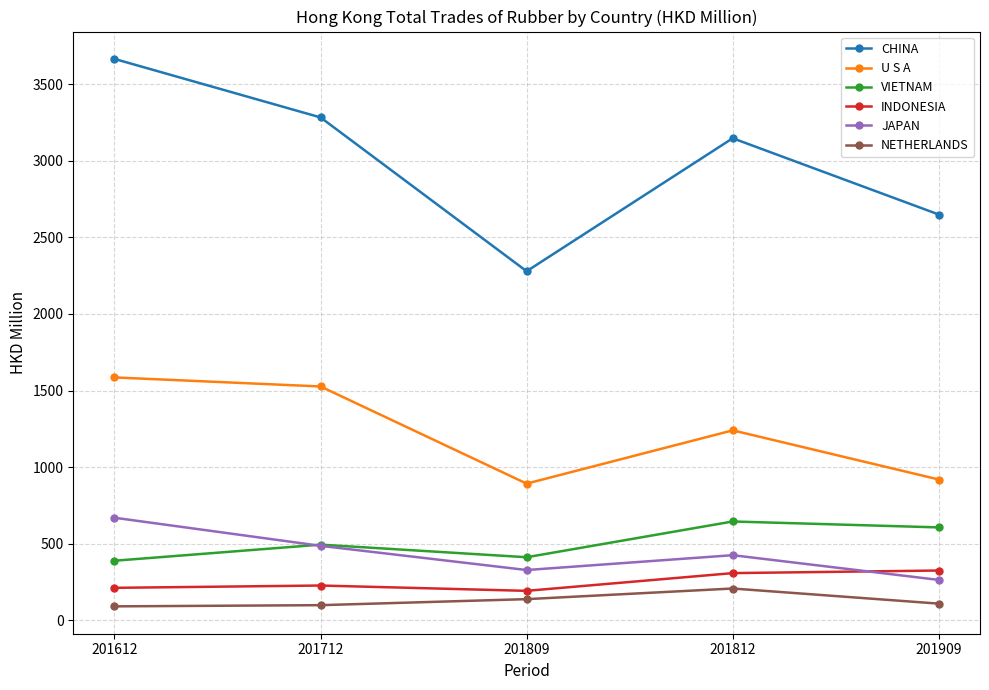

How many values in the NETHERLANDS series are below 109?

2